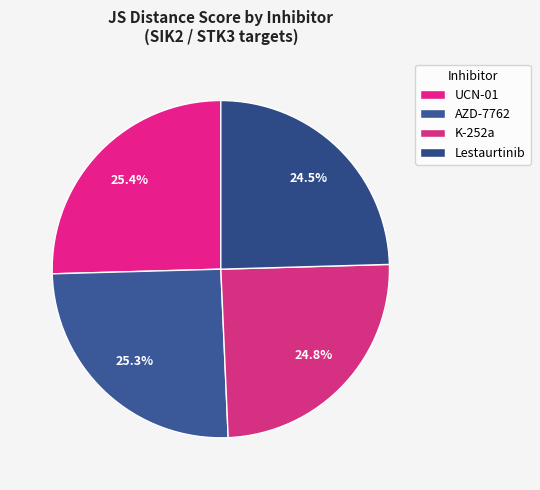

What portion of the pie excludes Lestaurtinib?

75.5%